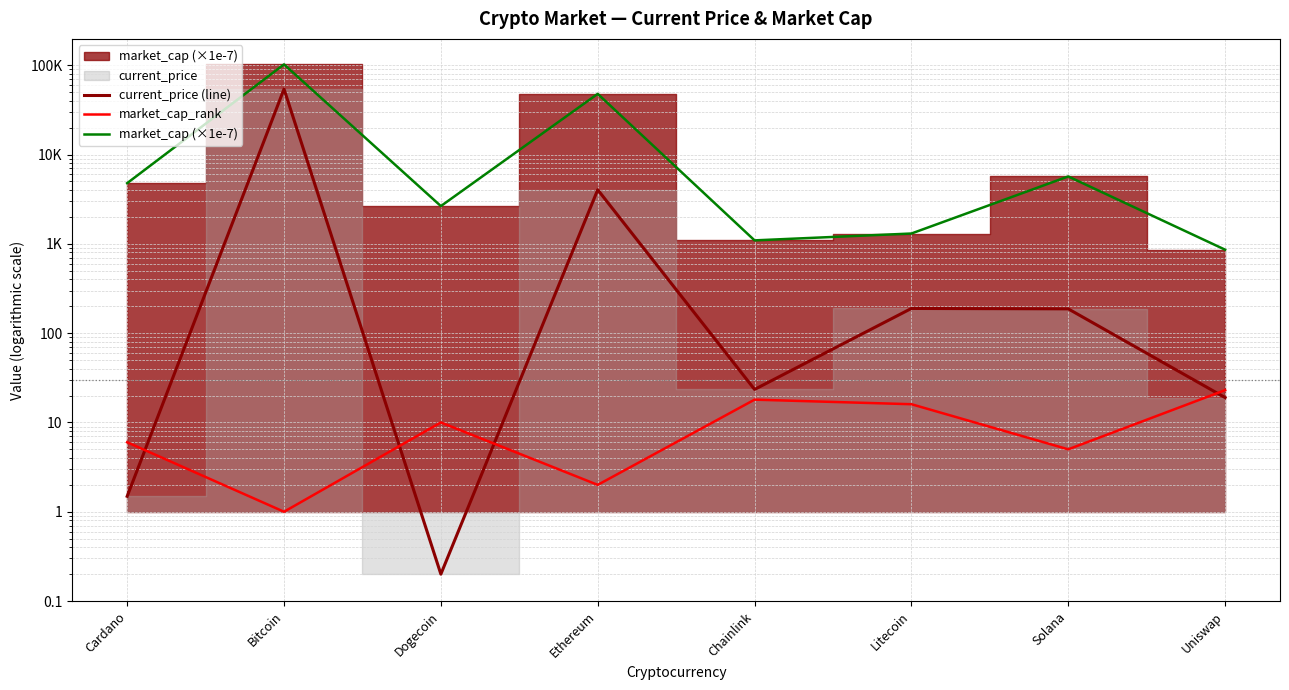

What position from the left is Ethereum?

4